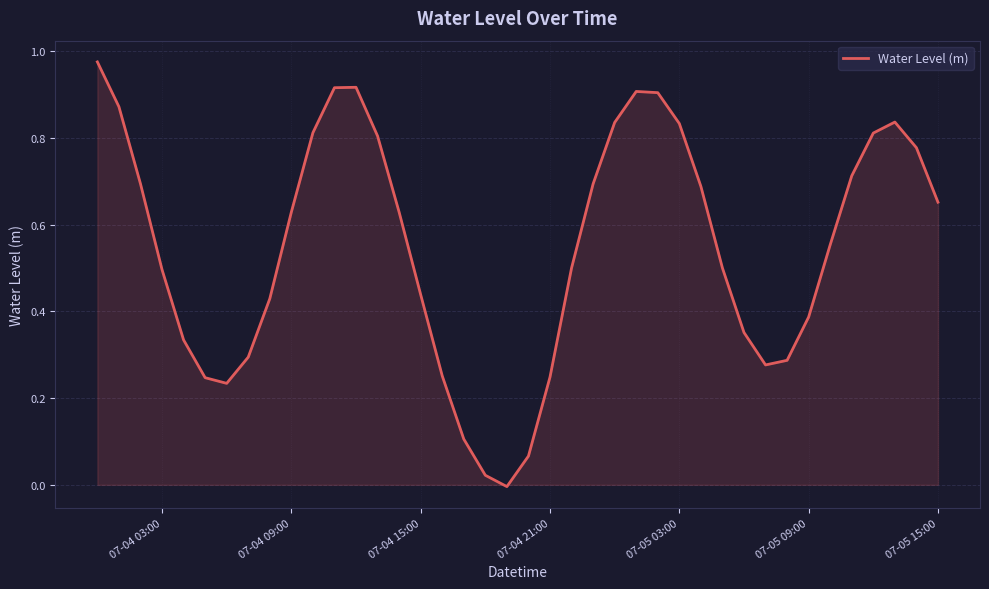

How many lines are shown in the chart?

1